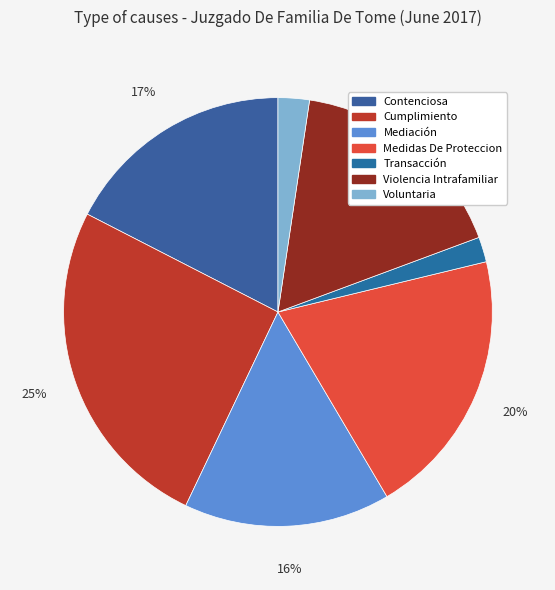

To the nearest percent, what is the combined percentage of Mediación and Medidas De Proteccion?

36%